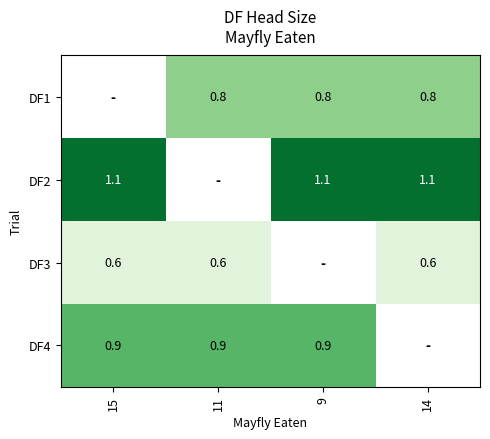

What is the approximate value of DF4 at 9?

0.9